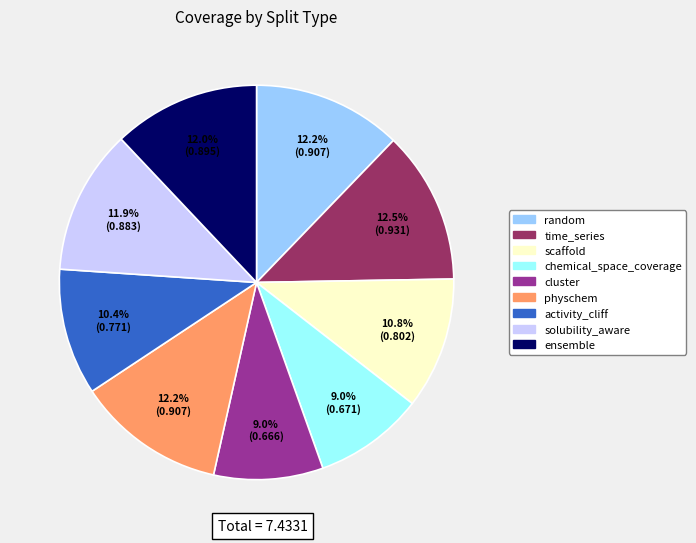

True or false: ensemble accounts for 5% of the total.

False